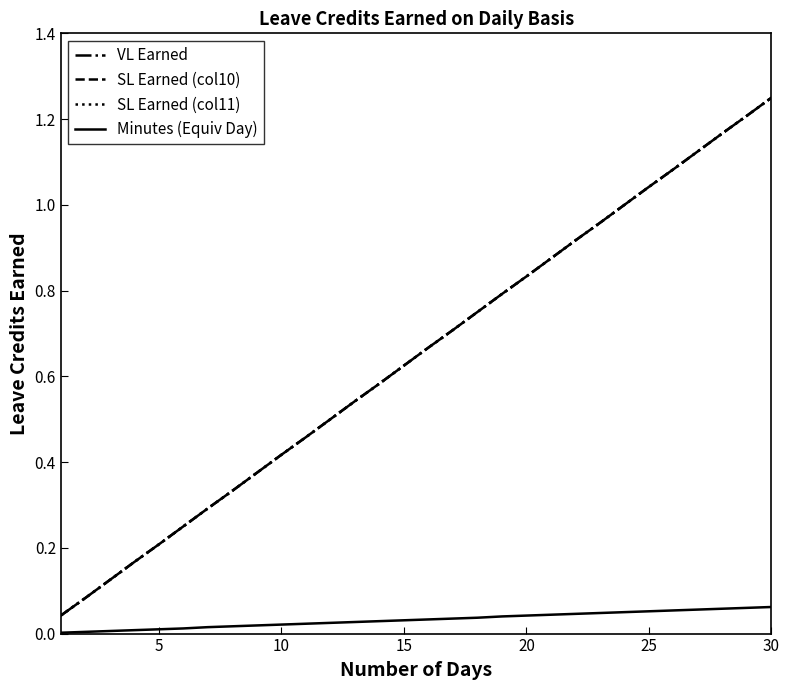

What is the sum of all Minutes (Equiv Day) values?

1.0